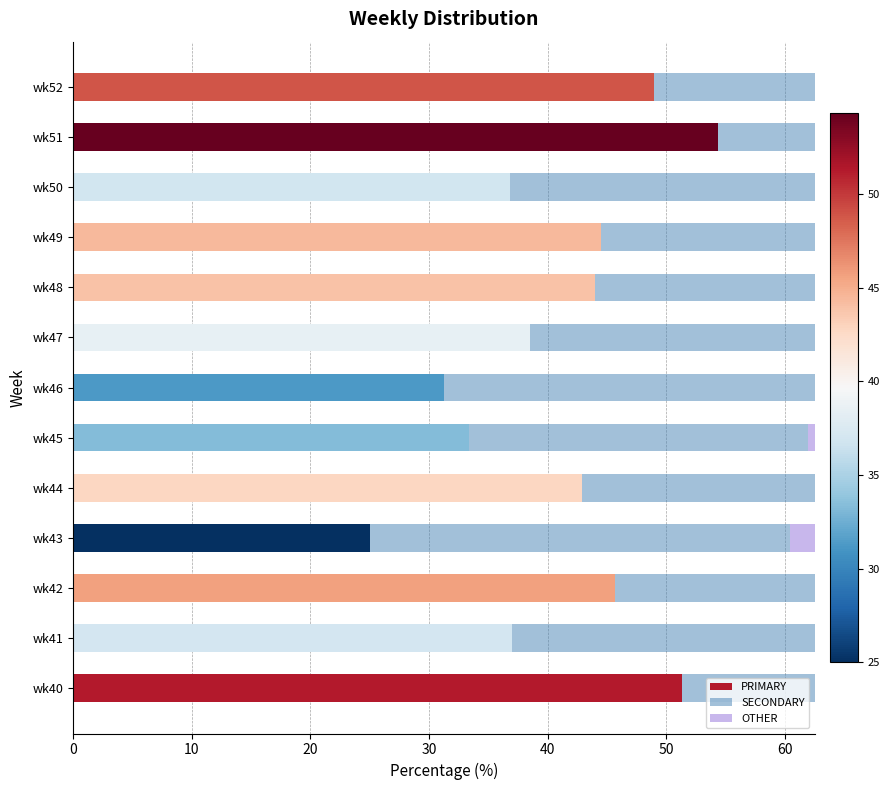

Reading left to right, list all the values displayed in this chart.

PRIMARY: 51.3	37.0	45.7	25.0	42.9	33.3	31.2	38.5	44.0	44.4	36.8	54.3	48.9
SECONDARY: 20.5	30.4	26.1	35.4	28.6	28.6	31.2	30.8	44.0	29.6	44.7	21.7	25.5
OTHER: 28.2	32.6	28.3	39.6	28.6	38.1	37.5	30.8	12.0	25.9	18.4	23.9	25.5